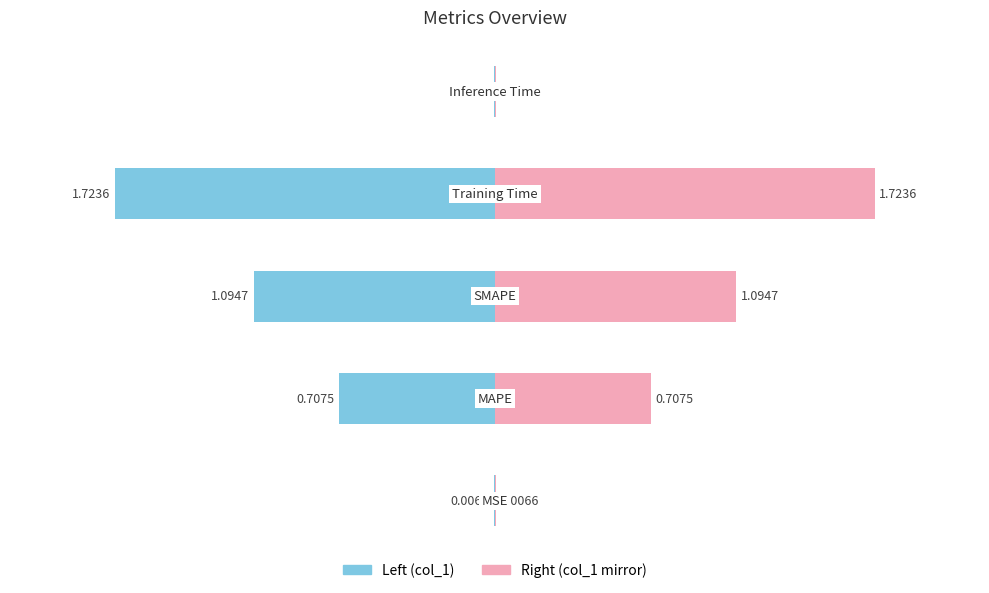

What is the change in value from MSE to Training Time?

+1.7